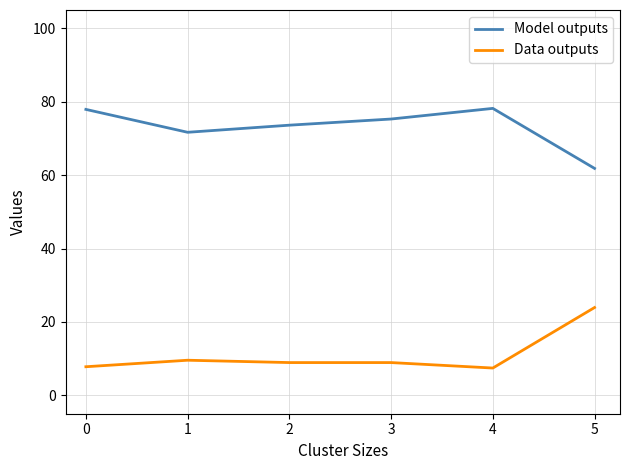

Rank the series at 1 from highest to lowest value.

Model outputs, Data outputs